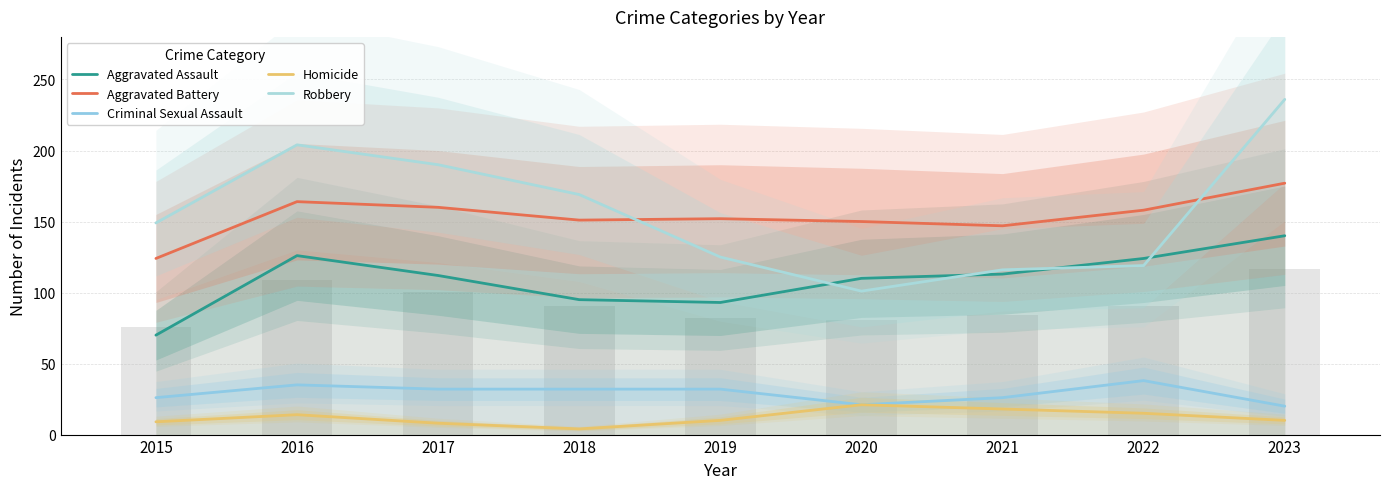

The value of Aggravated Assault at 2018 is 95. True or false?

True